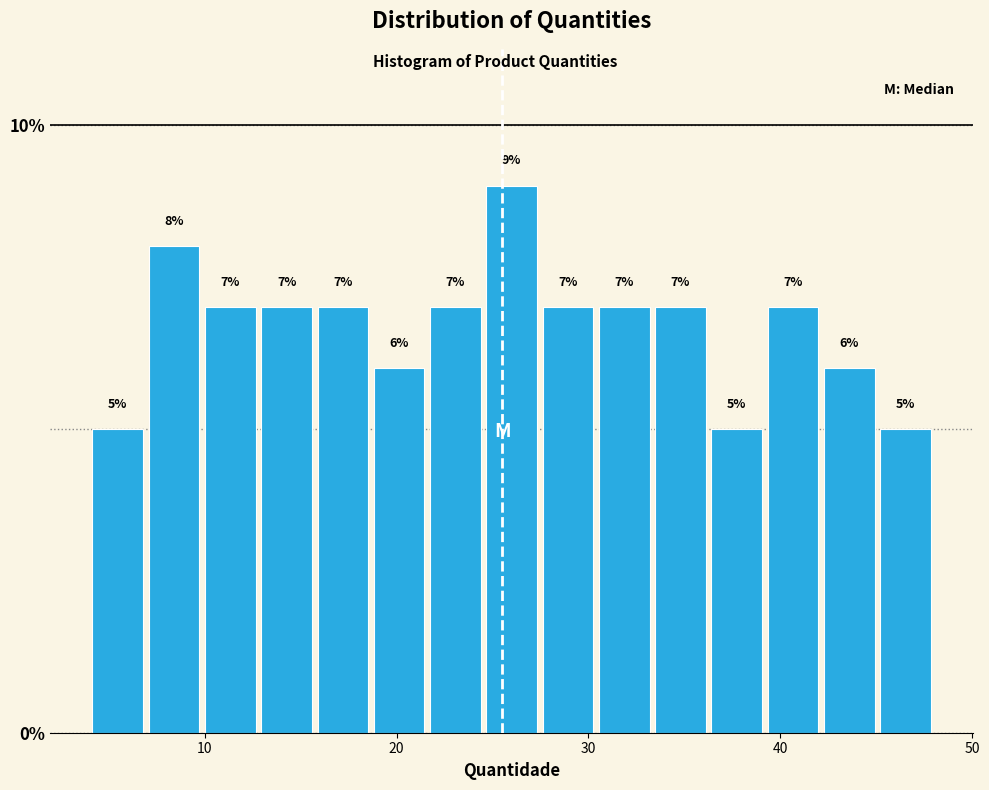

Read against the x-axis, roughly where is the centre of the tallest bar?

26